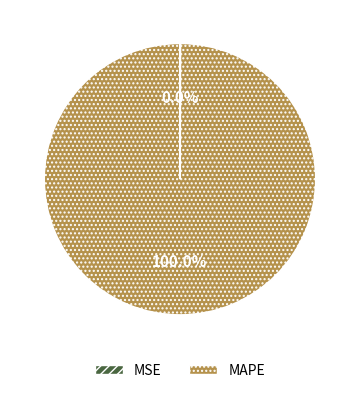

Which category has the biggest portion of the pie?

MAPE